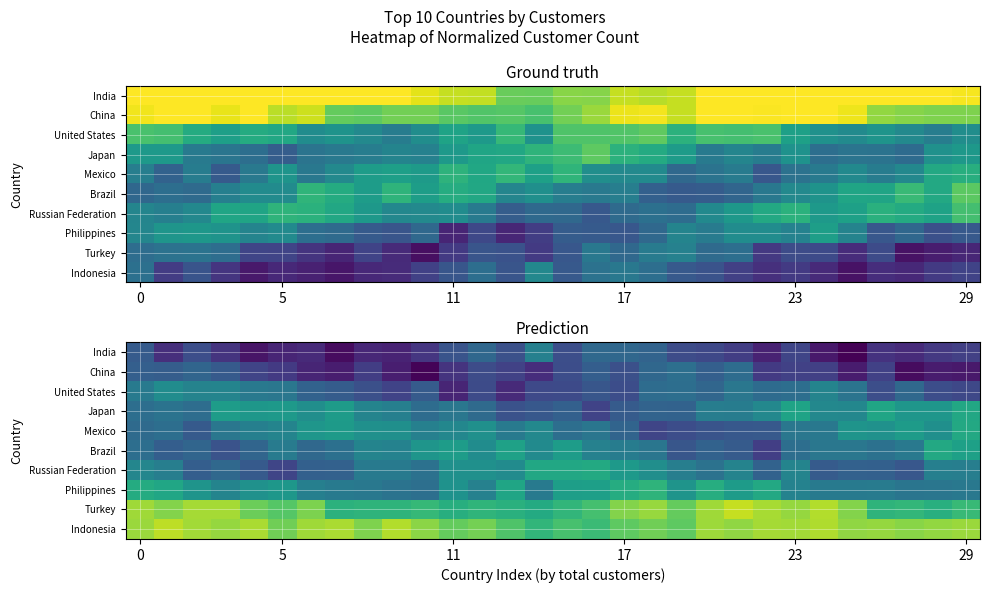

Which category has the highest value across all series?

21